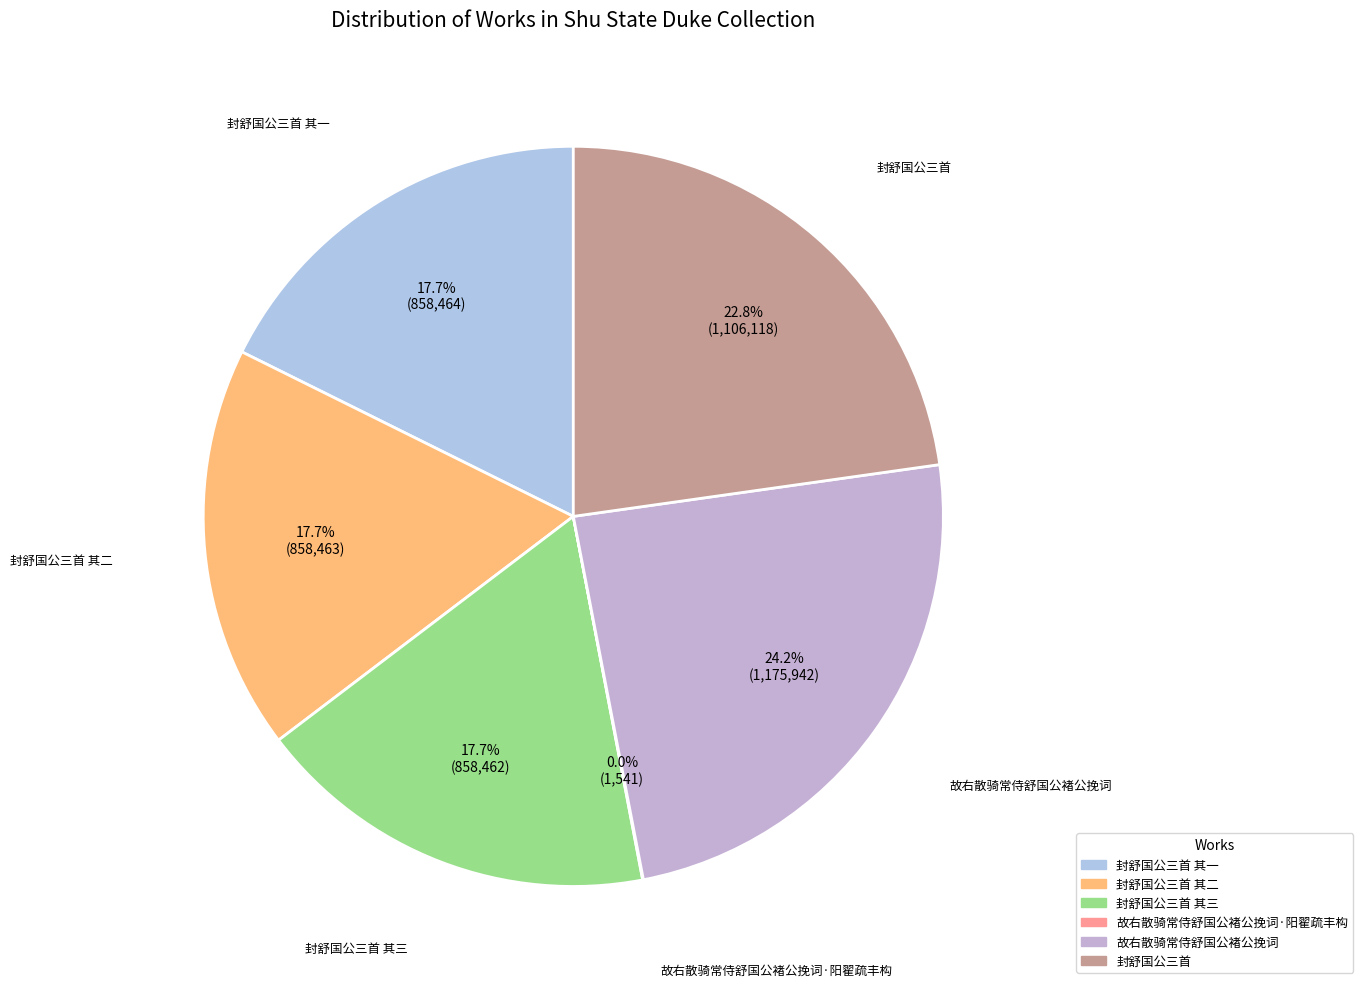

To the nearest percent, what portion does 封舒国公三首 其三 represent?

18%